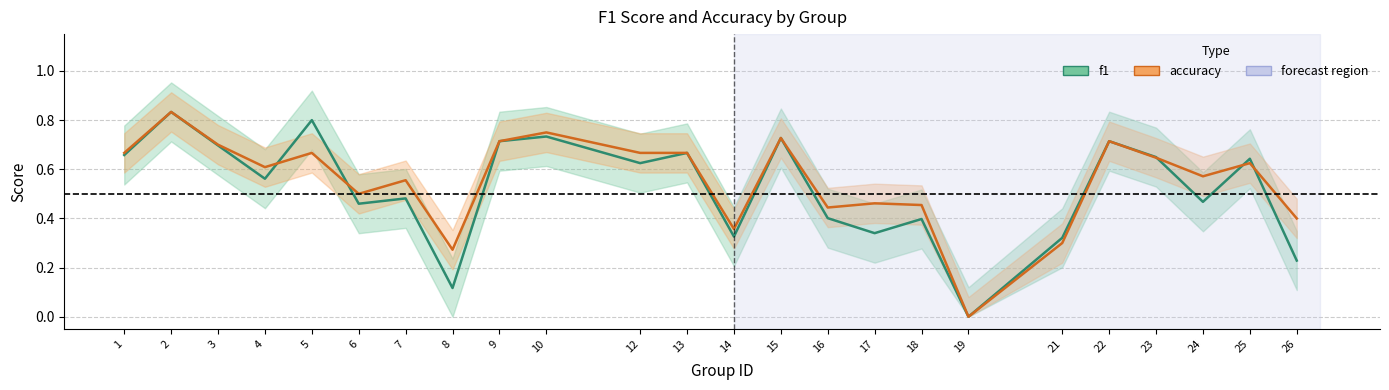

Reading right to left, extract all data points from this chart.

f1: 26=0.2	25=0.6	24=0.5	23=0.6	22=0.7	21=0.3	19=0.0	18=0.4	17=0.3	16=0.4	15=0.7	14=0.3	13=0.7	12=0.6	10=0.7	9=0.7	8=0.1	7=0.5	6=0.5	5=0.8	4=0.6	3=0.7	2=0.8	1=0.7
accuracy: 26=0.4	25=0.6	24=0.6	23=0.6	22=0.7	21=0.3	19=0.0	18=0.5	17=0.5	16=0.4	15=0.7	14=0.4	13=0.7	12=0.7	10=0.8	9=0.7	8=0.3	7=0.6	6=0.5	5=0.7	4=0.6	3=0.7	2=0.8	1=0.7